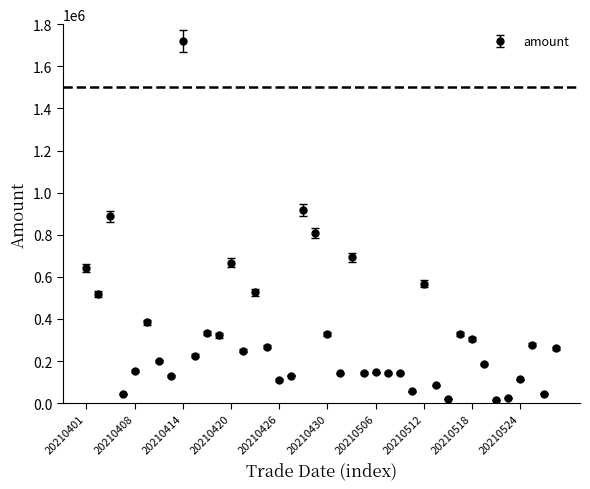

True or false: the data has more than 0 interior local peaks.

True